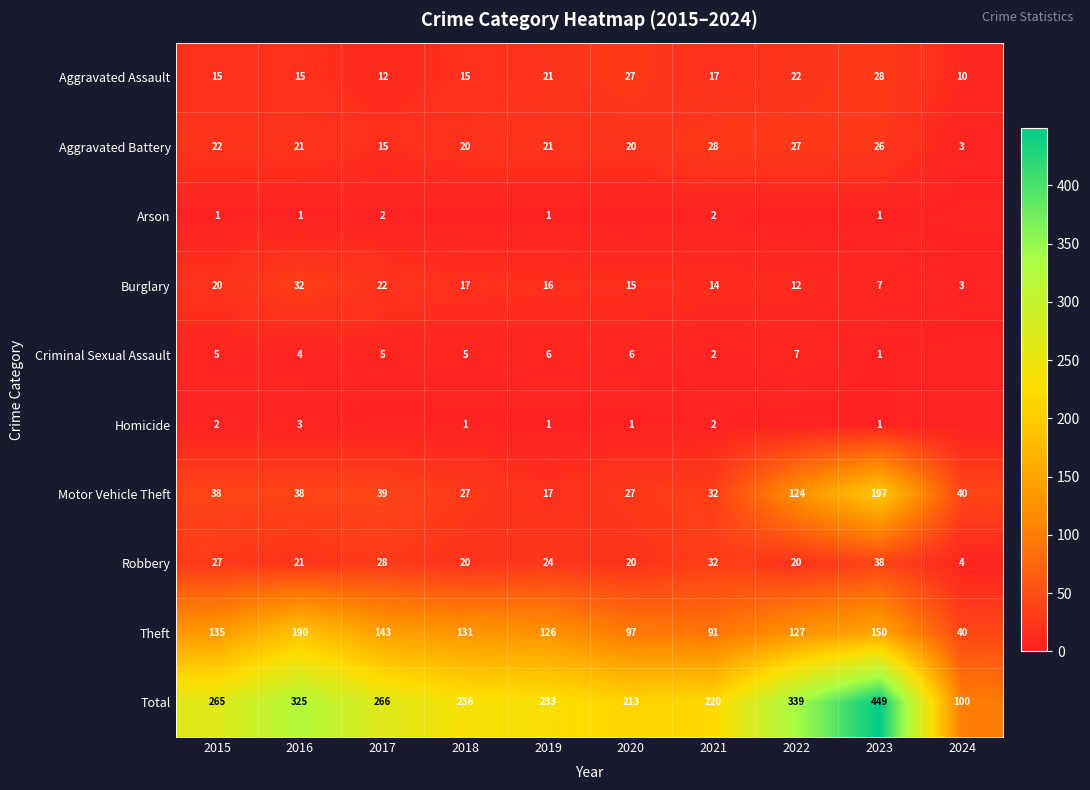

What is the lowest value of the Motor Vehicle Theft series?

17